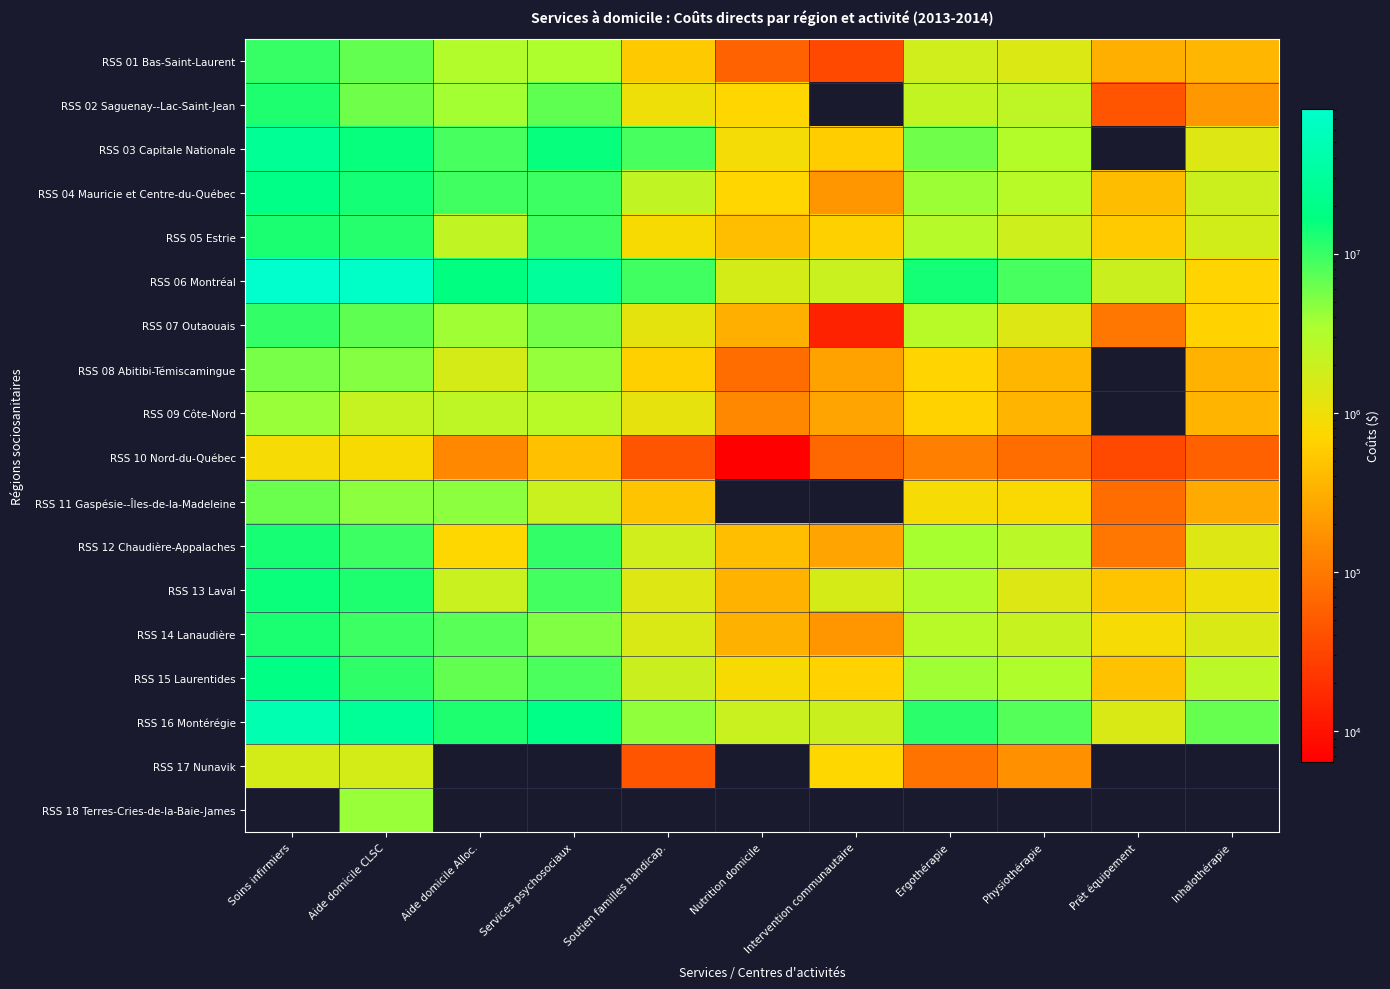

What is the approximate value of RSS 11 Gaspésie--Îles-de-la-Madeleine at Prêt équipement?

78204.0